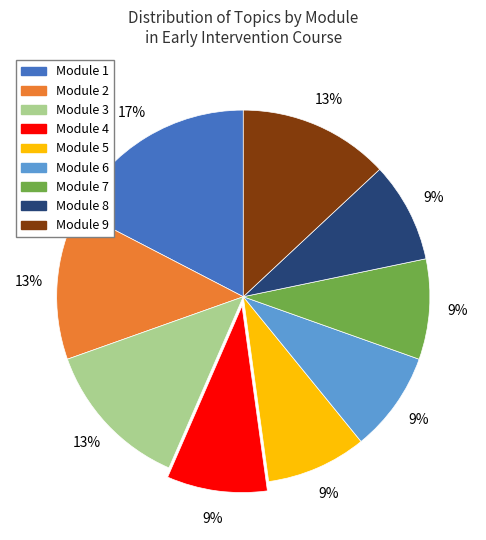

To the nearest percent, what is the difference between the Module 6 and Module 2 slice percentages?

4%